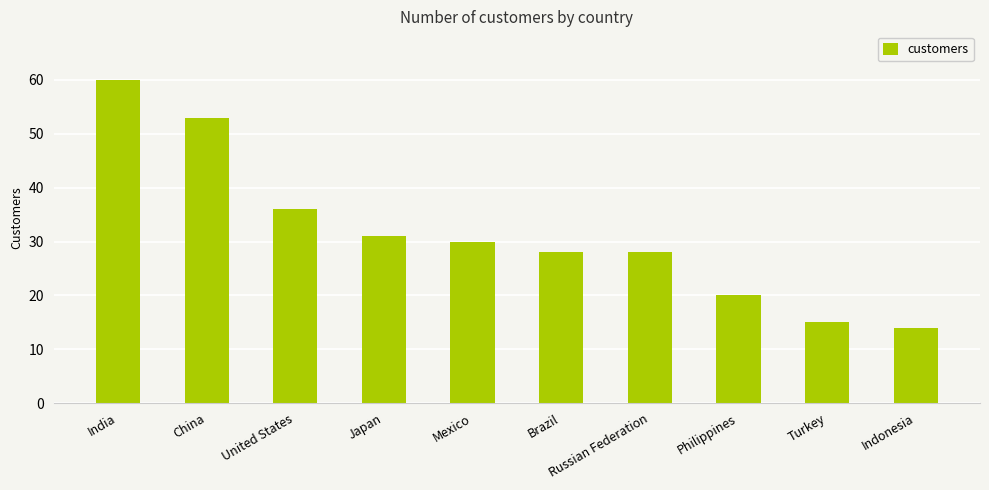

What is the difference between the maximum and second lowest values?

45